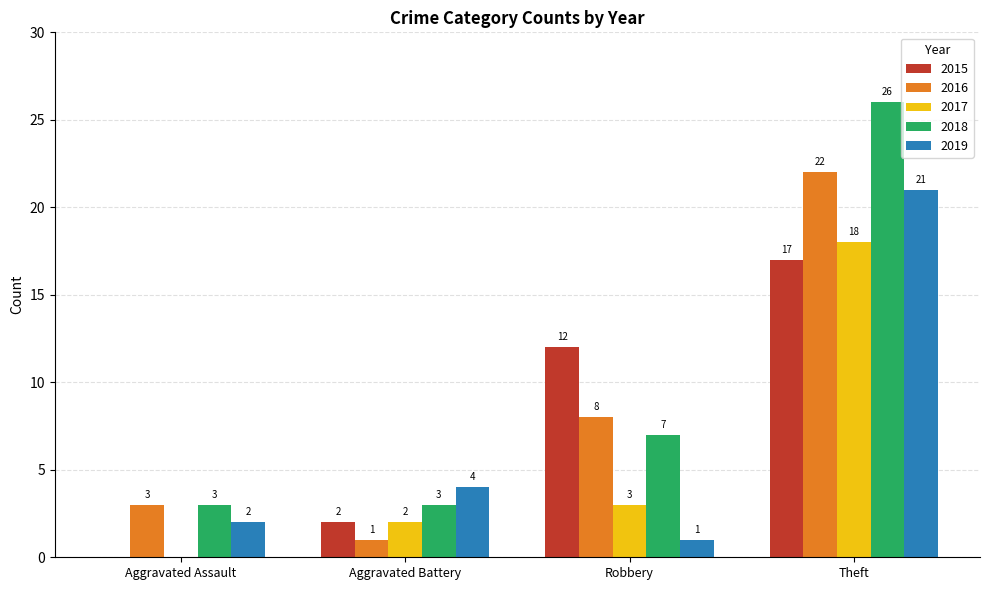

How many 2015 values are between 2 and 17?

3